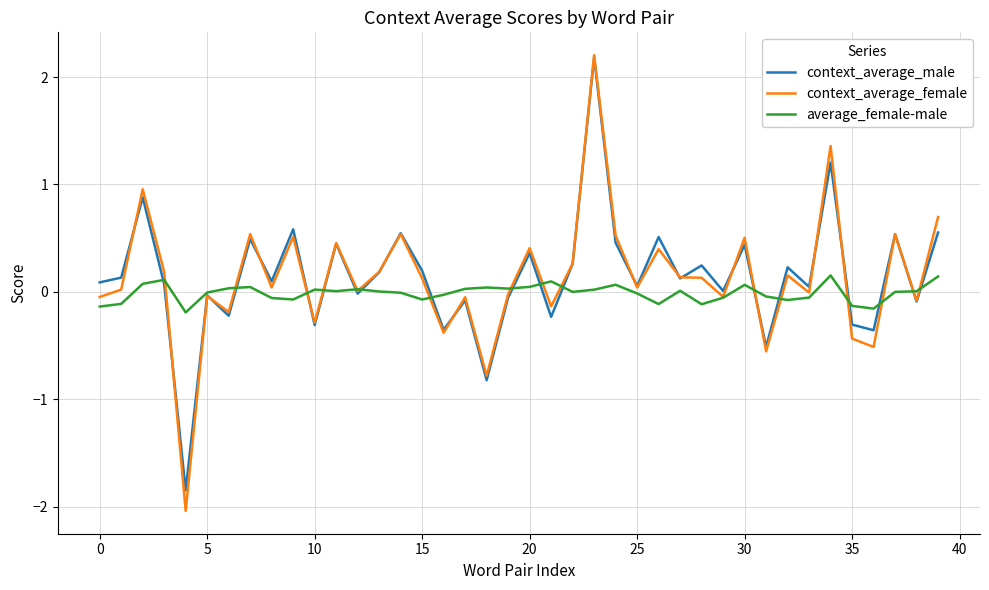

What is the maximum value shown in the chart?

2.2